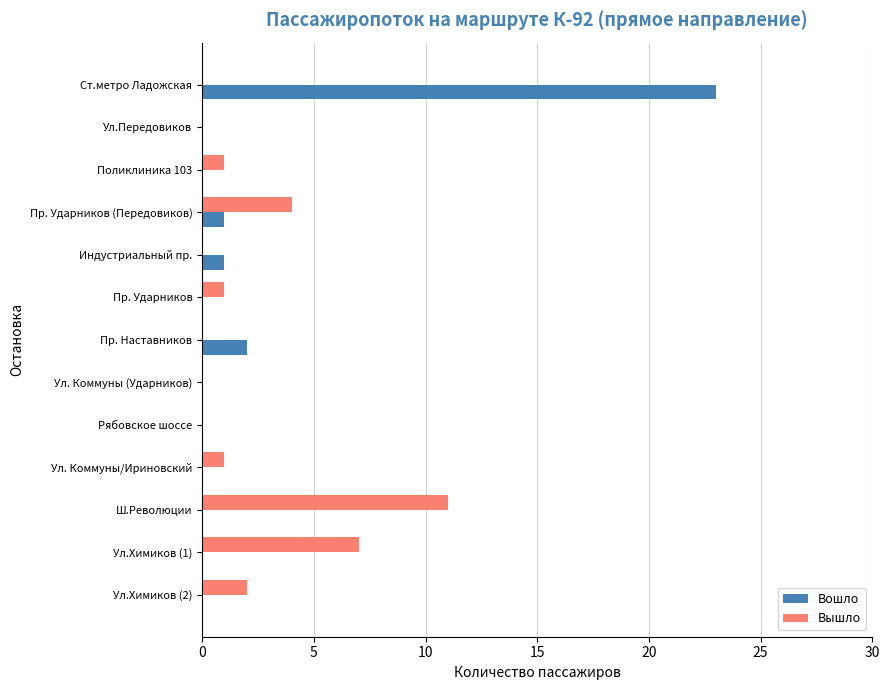

At which category is the sum across all series the highest?

Ст.метро Ладожская